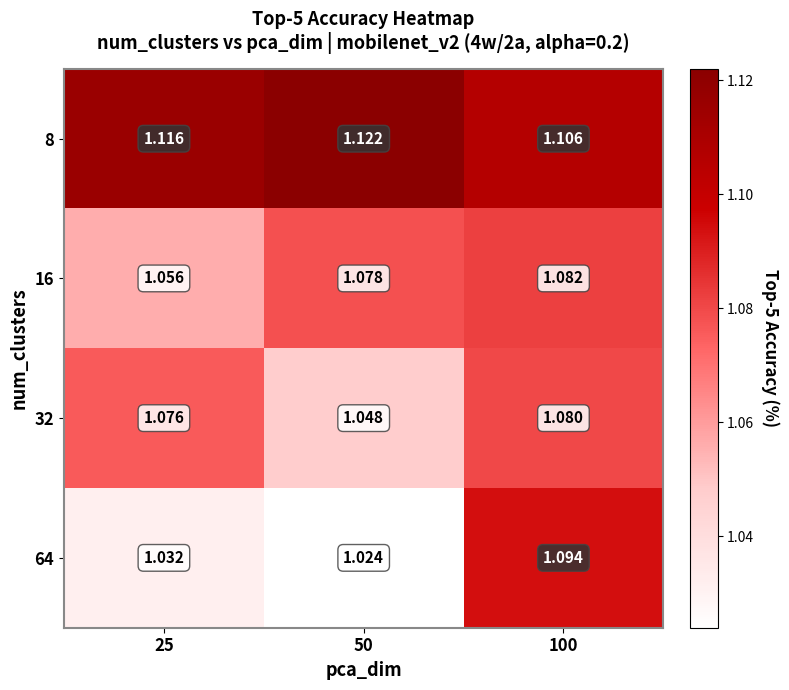

Is the value of 64 at 50 greater than the value of 8 at 25?

No